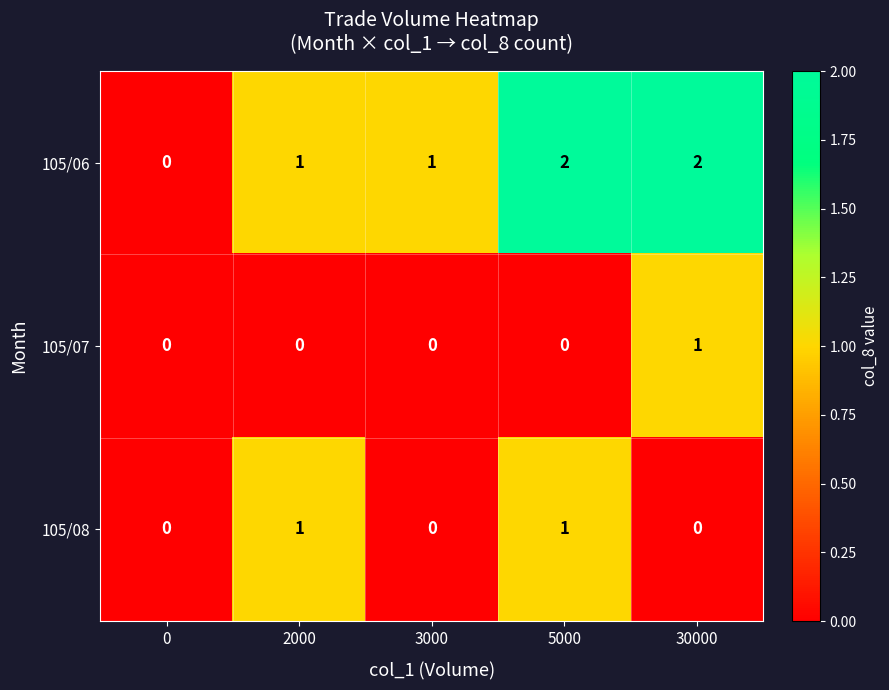

Which series changed the most between 2000 and 5000?

105/06